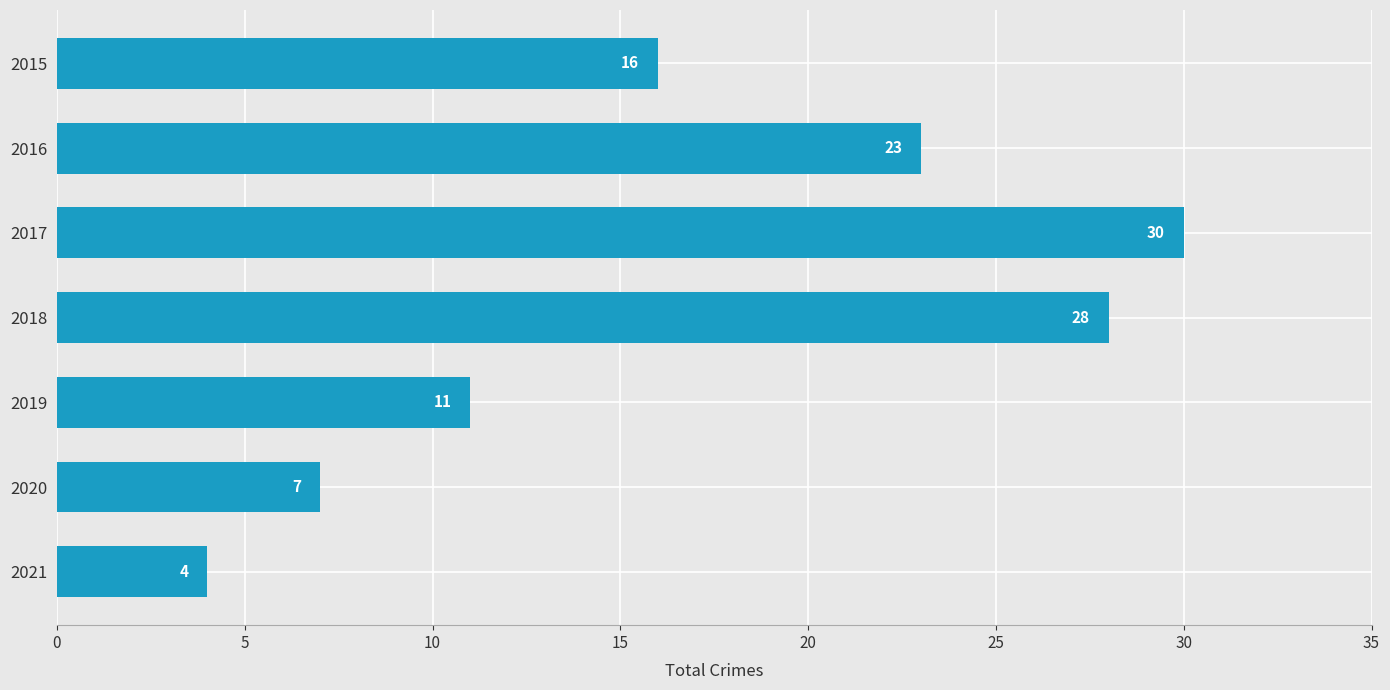

Reading top to bottom, list all the values displayed in this chart.

2015=16	2016=23	2017=30	2018=28	2019=11	2020=7	2021=4